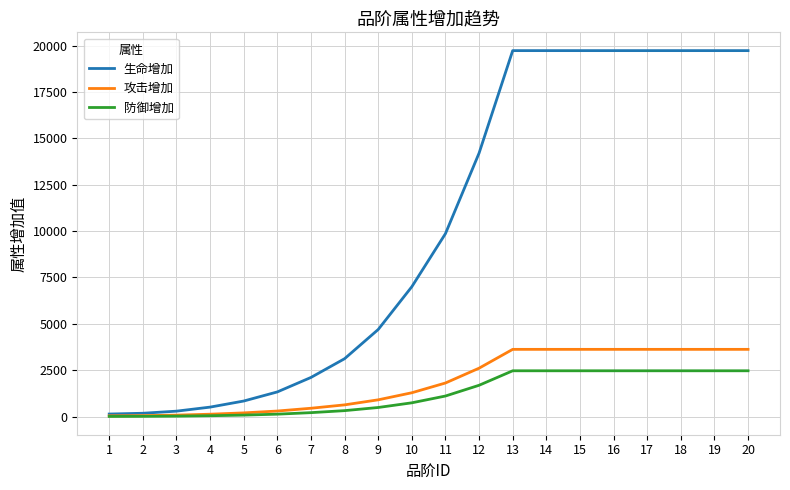

What is the sum of all 防御增加 values?

24683